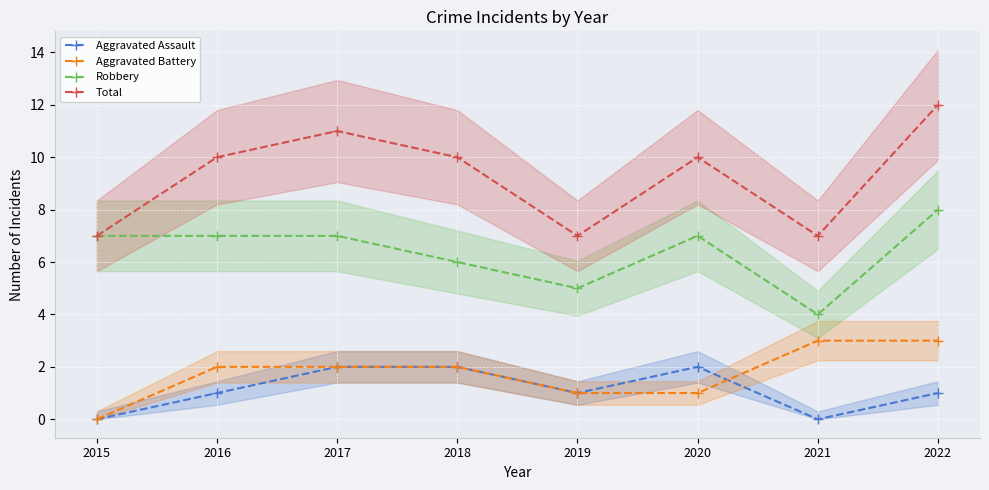

Read the Aggravated Battery value at 2020.

1